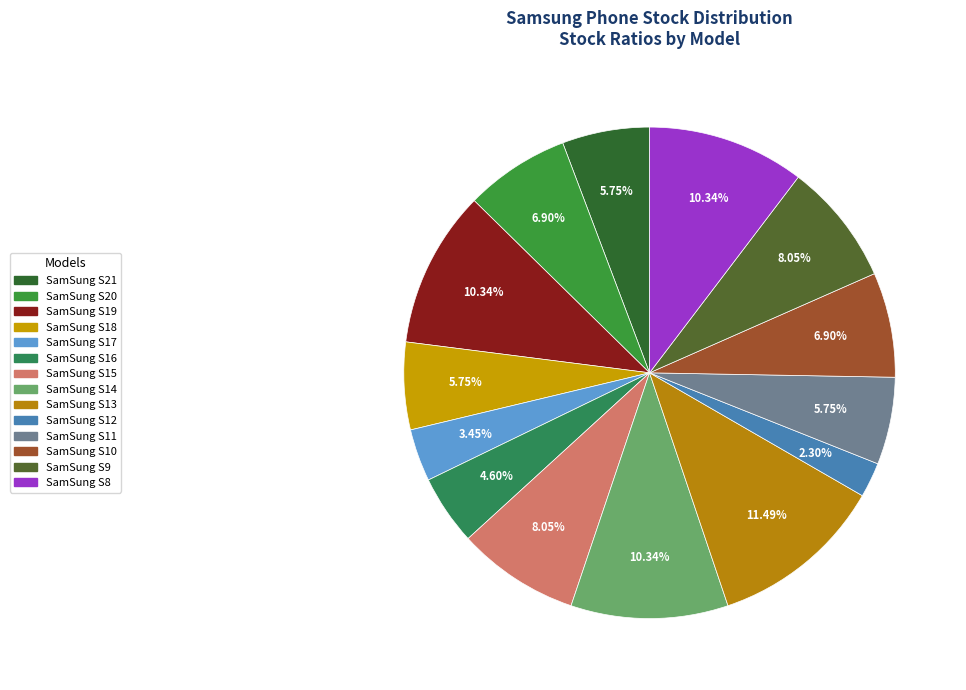

To the nearest percent, what is the difference between the SamSung S21 and SamSung S8 slice percentages?

5%